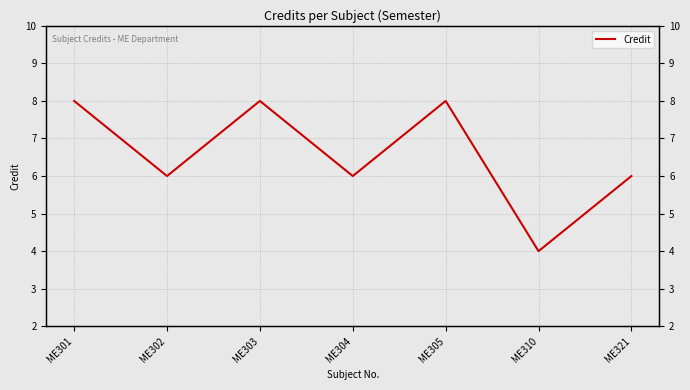

Which category has the lowest value across all series?

ME310